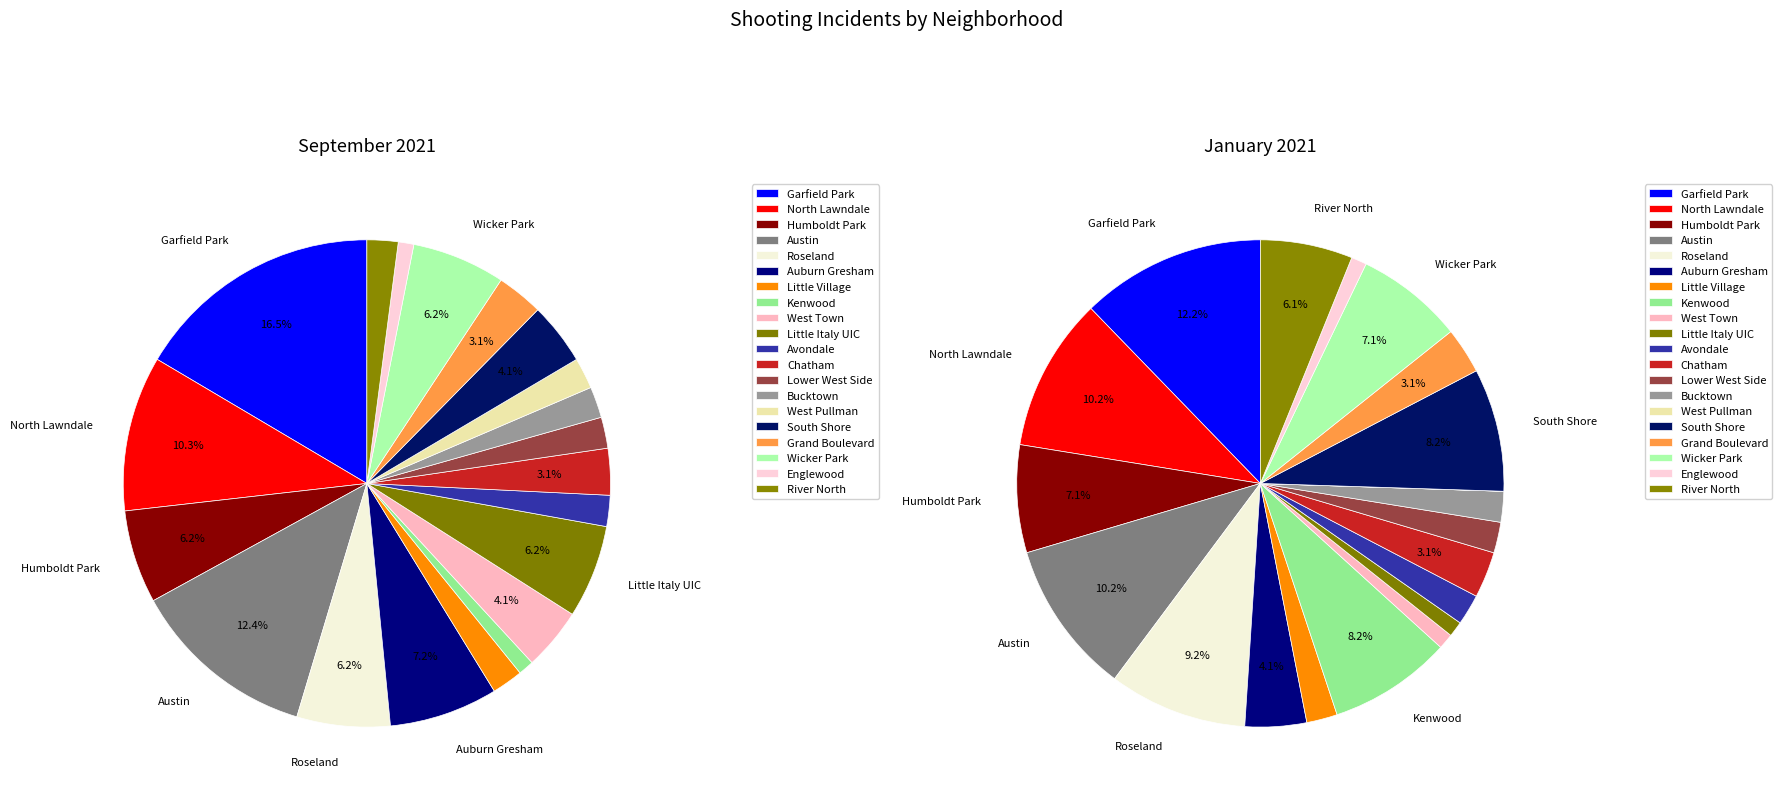

True or false: Little Village accounts for 2% of the total.

True